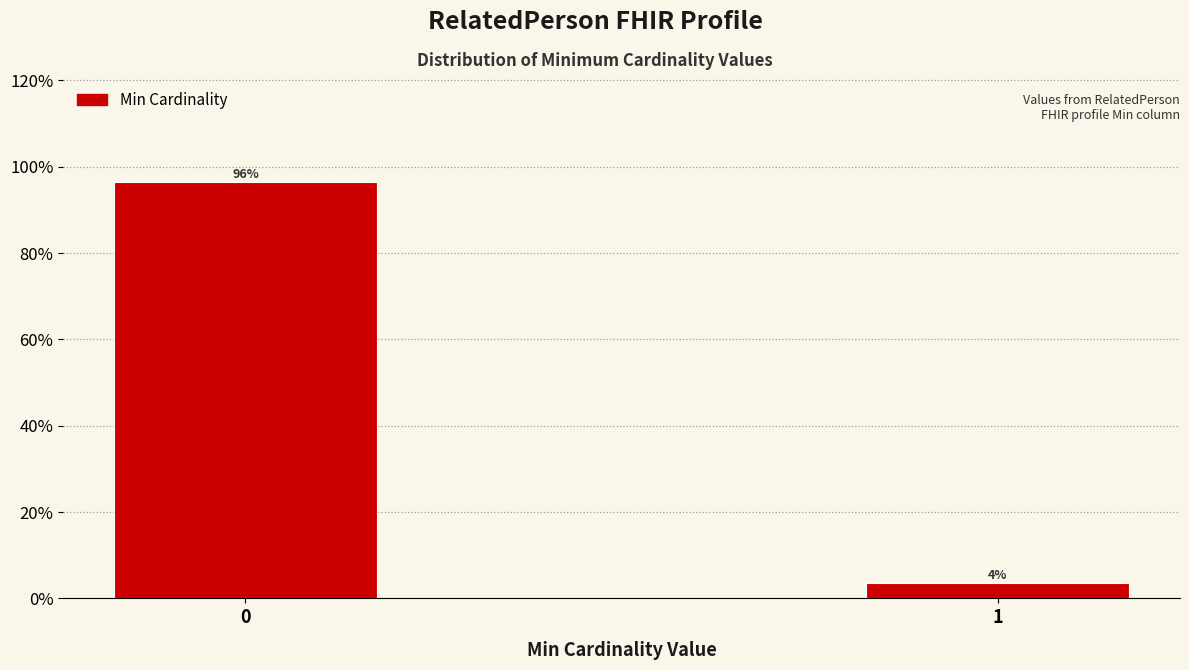

What is the value of the 1st bar from the left?

96.4